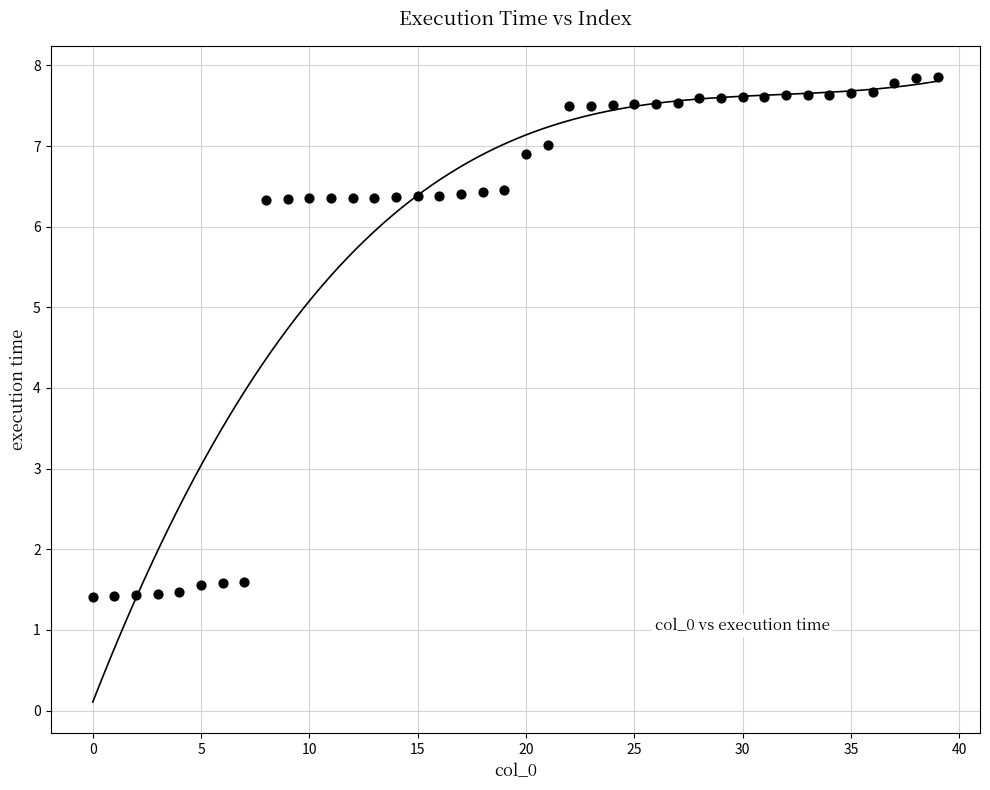

What is the range of Y values (max minus min)?

6.4